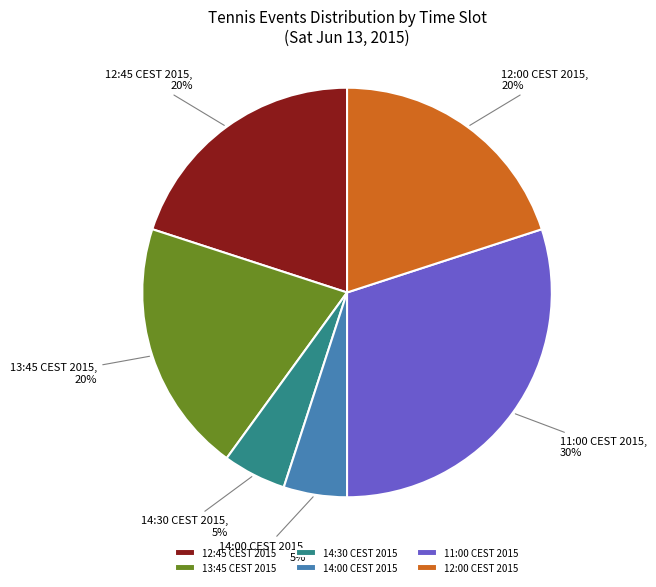

To the nearest percent, what is the average slice percentage?

17%